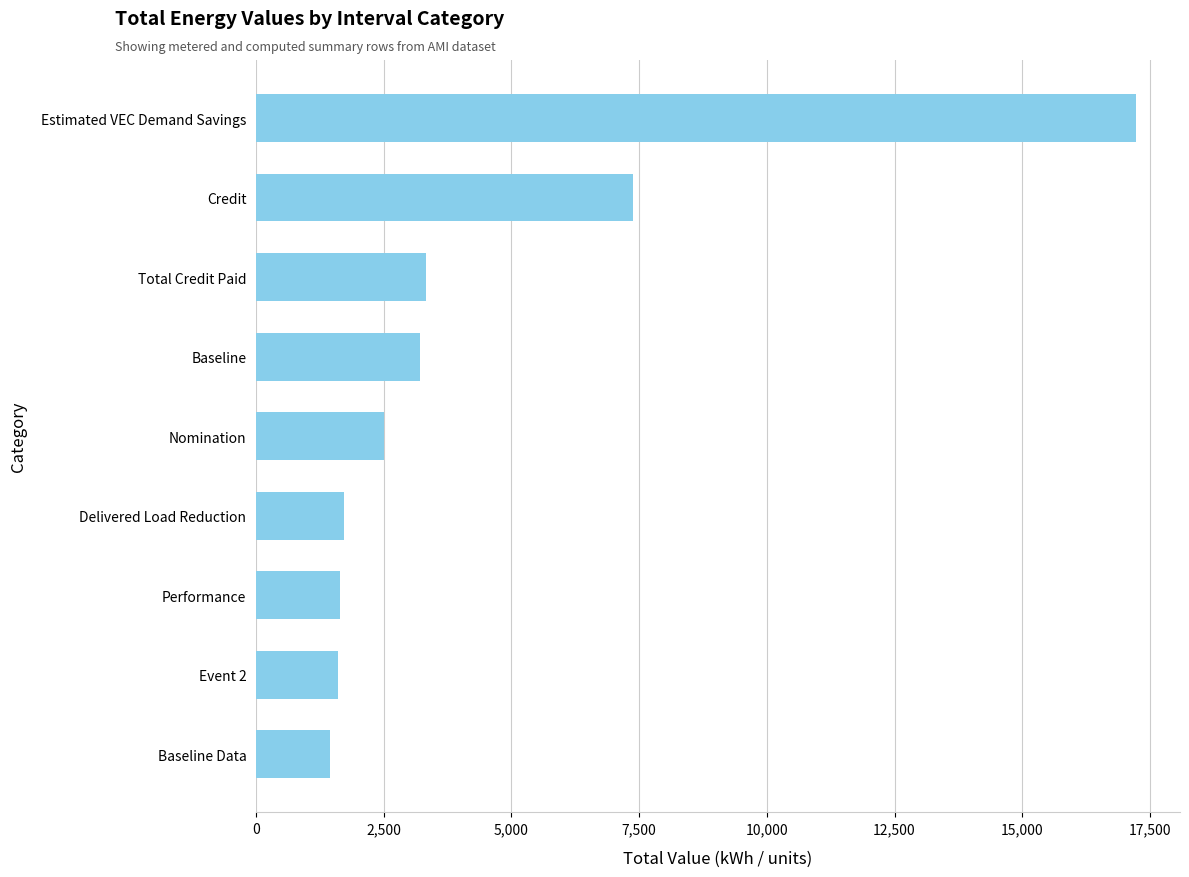

What is the smallest value displayed?

1442.9